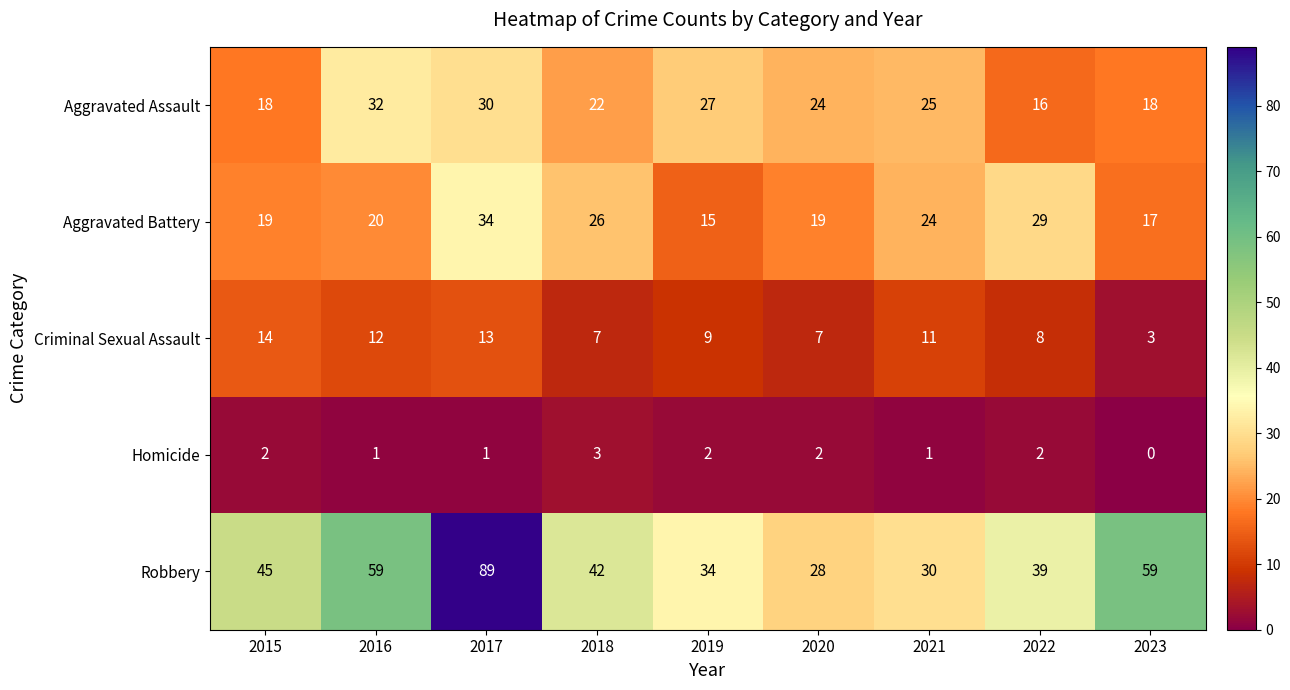

At how many categories does at least one series exceed 1?

9